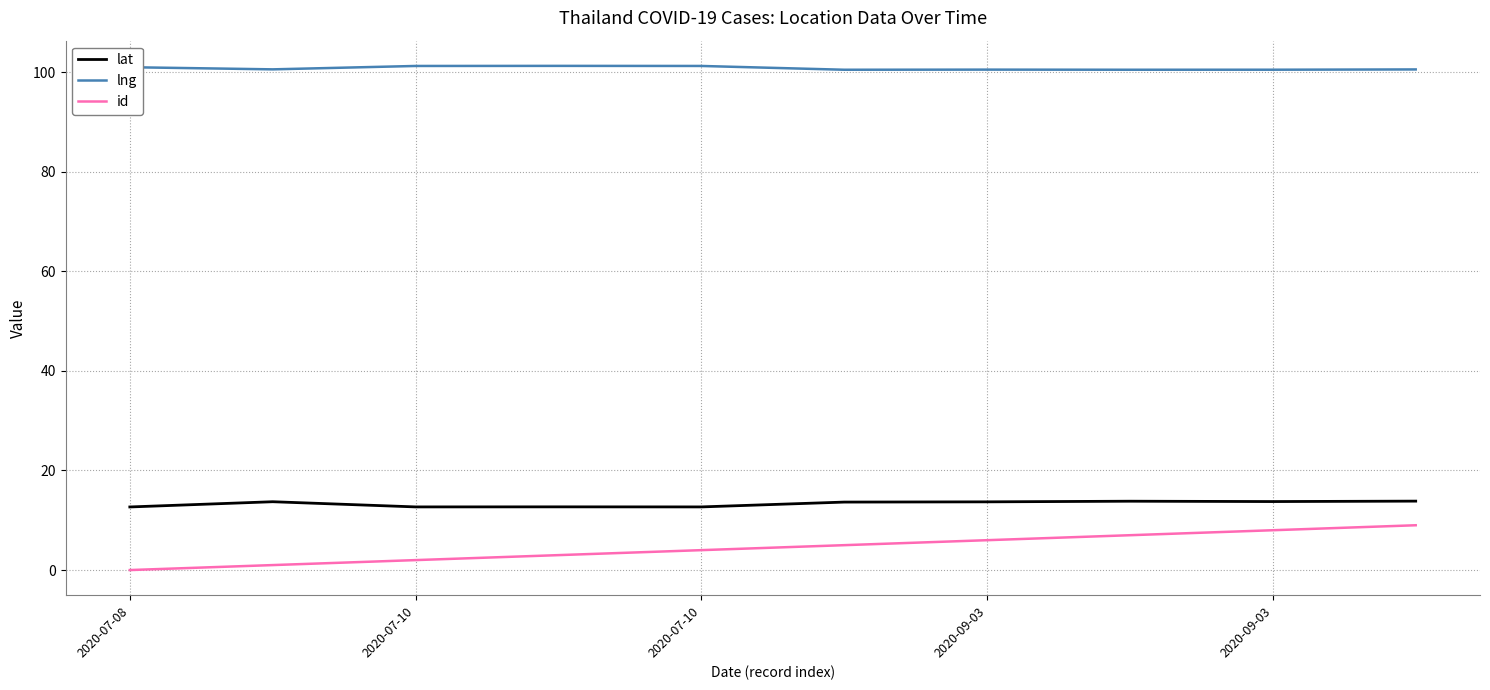

What is the average value of the id series?

4.5